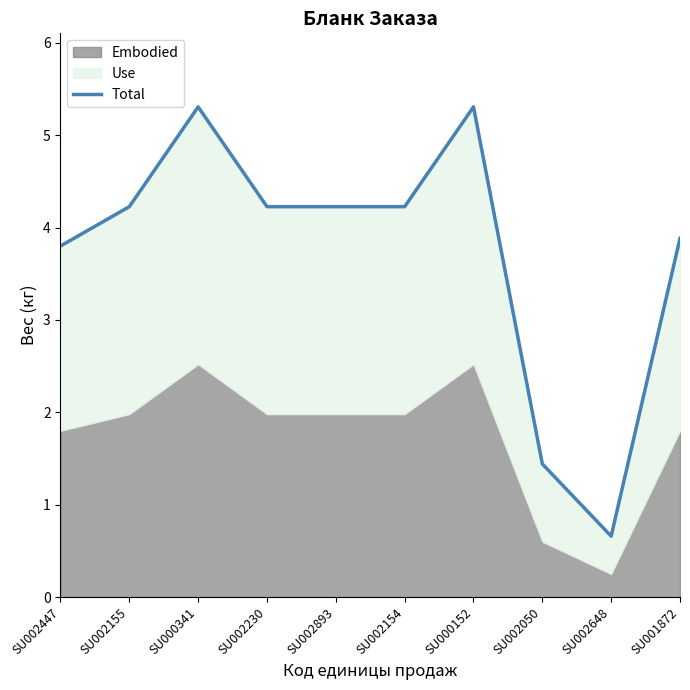

At which label does the data first exceed 4?

SU002155